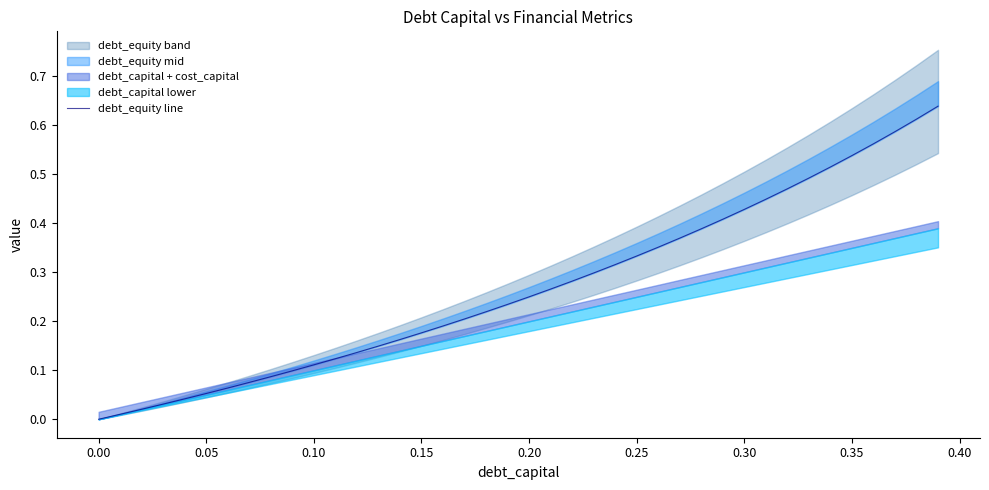

How many lines are shown in the chart?

1